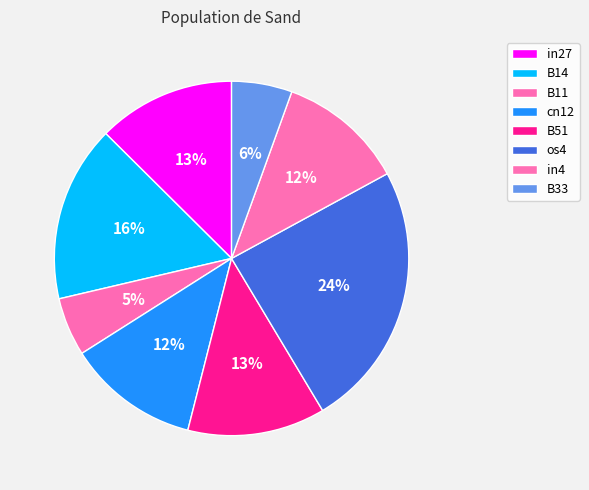

Is there any slice that represents more than half of the pie?

No